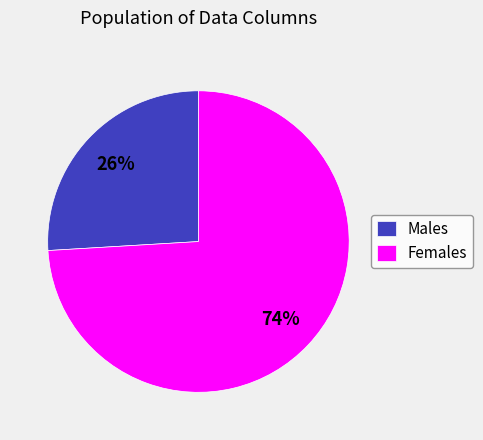

To the nearest percent, what is the difference between the largest and smallest slice percentages?

48%